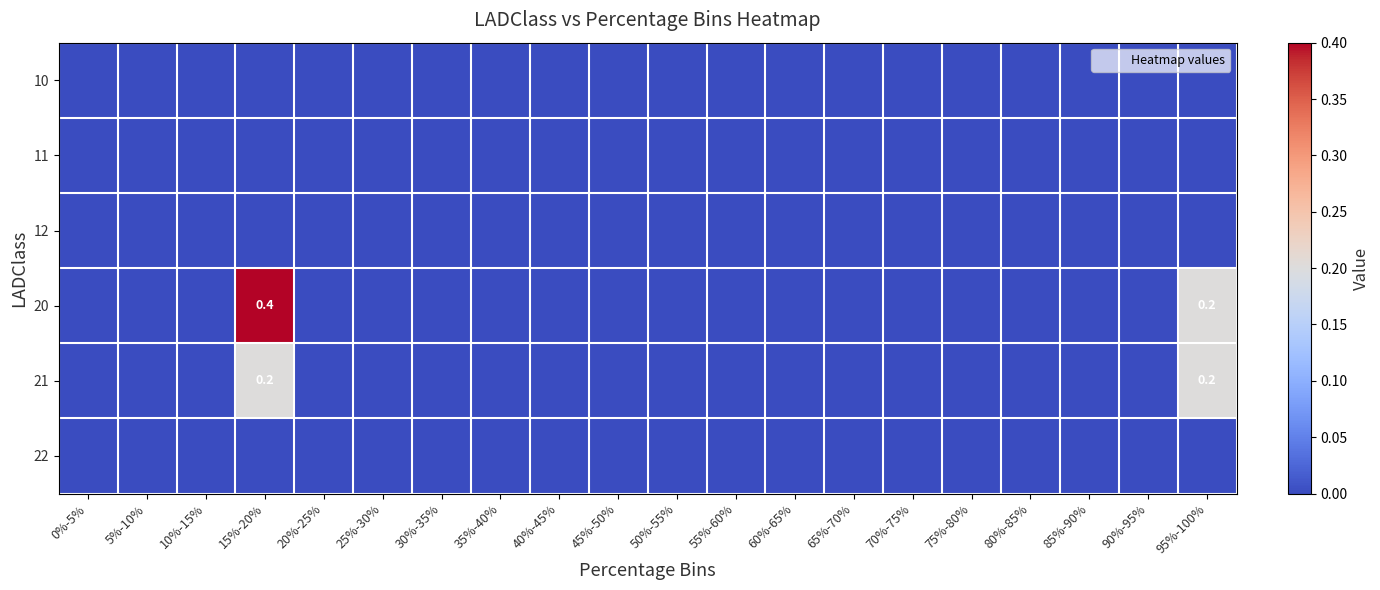

Which category has the lowest value in the 21 series?

0%-5%